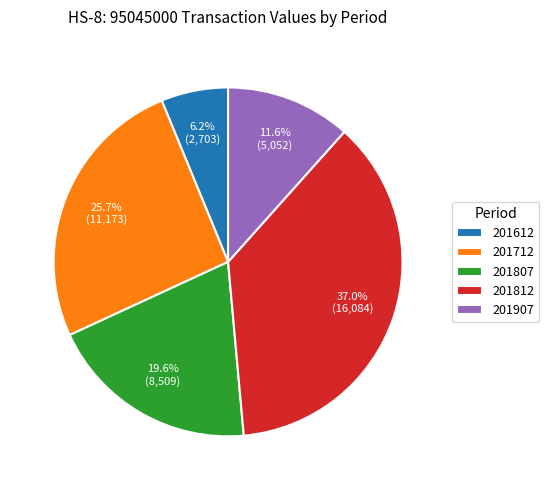

Which category has the smallest portion of the pie?

201612